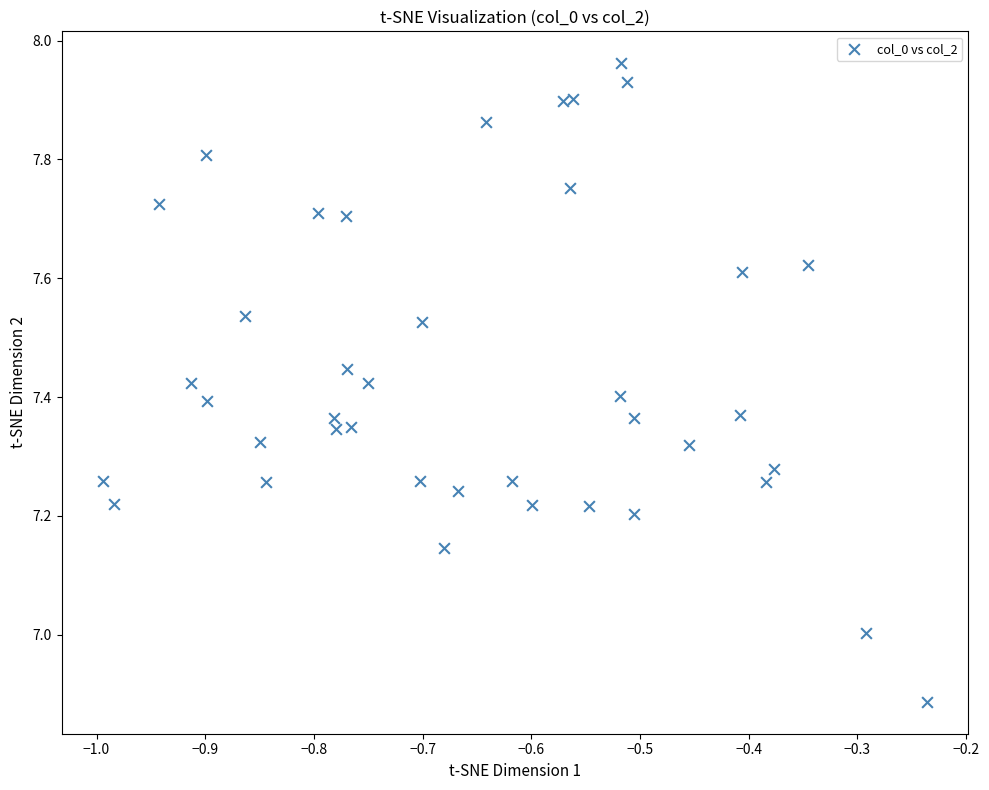

What is the range of X values (max minus min)?

0.8